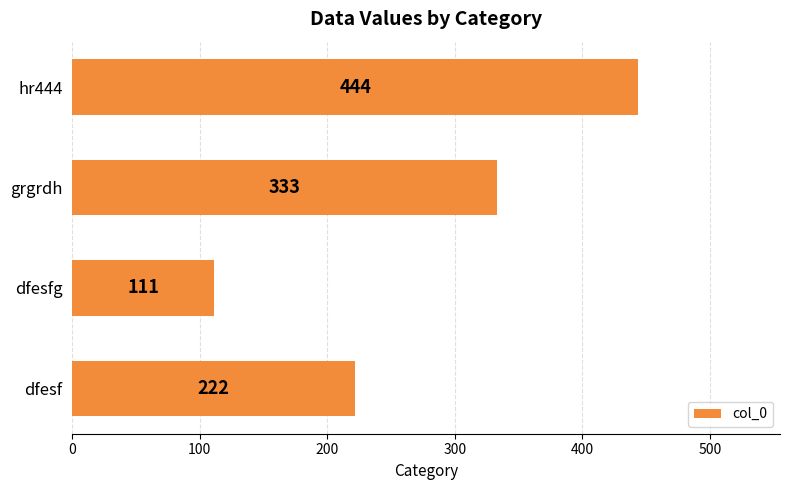

Is it true that the value at dfesfg is 28?

False